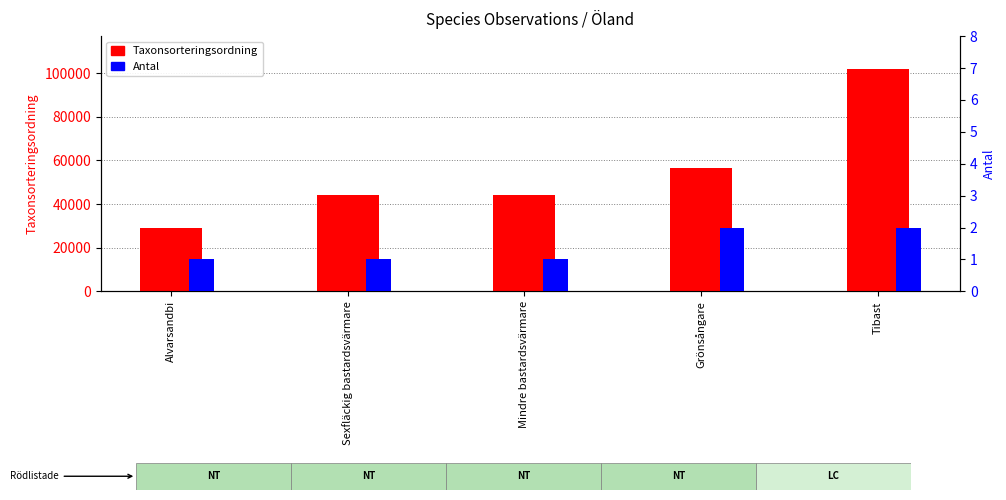

Rank the series at Tibast from highest to lowest value.

Taxonsorteringsordning, Antal